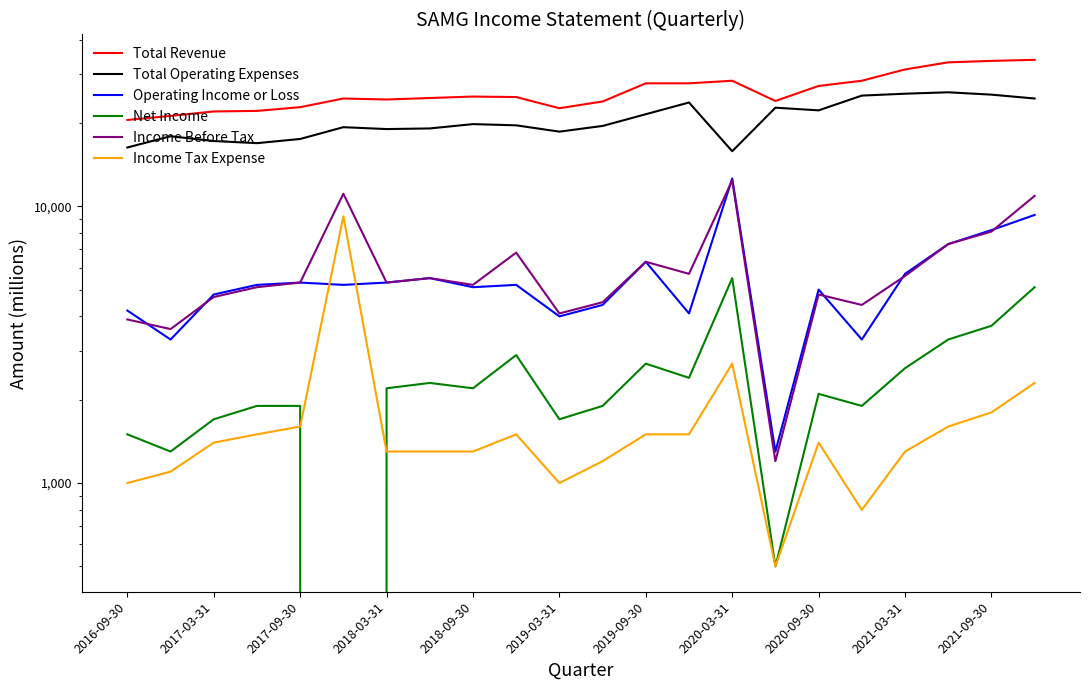

Count the number of categories in the chart.

22